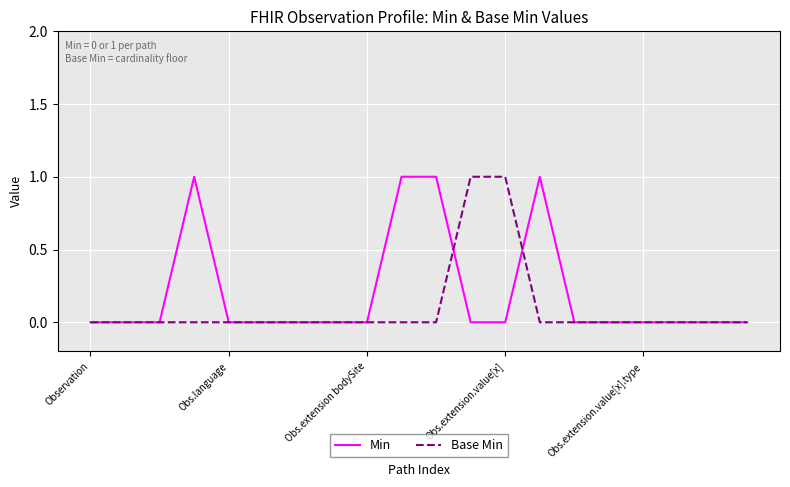

Does the chart display data point markers on the line(s)?

No